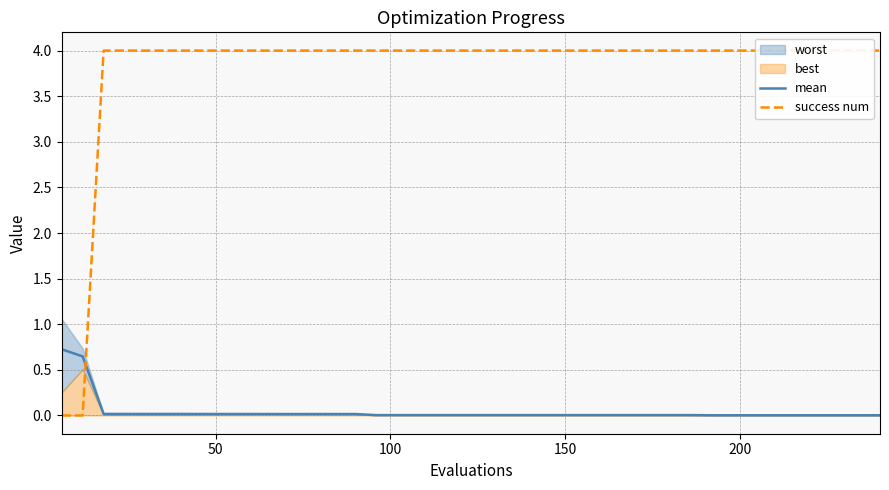

True or false: success num and mean intersect in this chart.

True